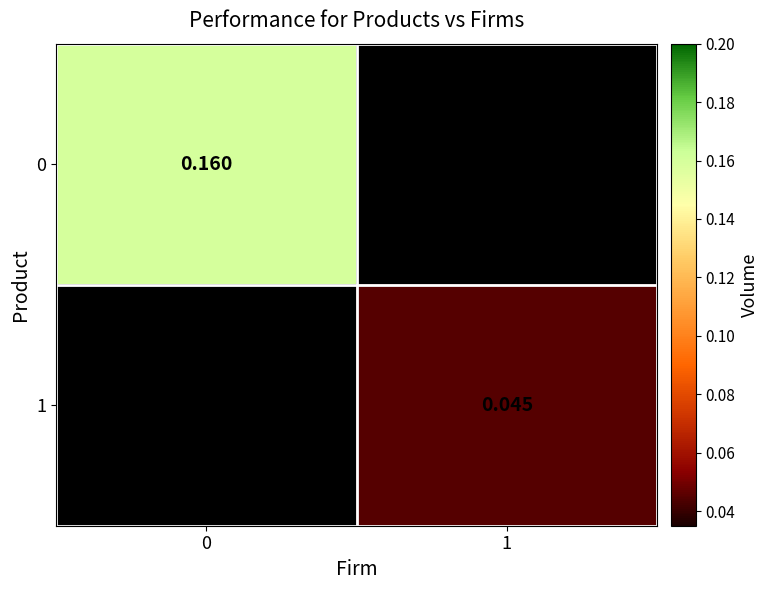

How many distinct data groups are displayed?

2